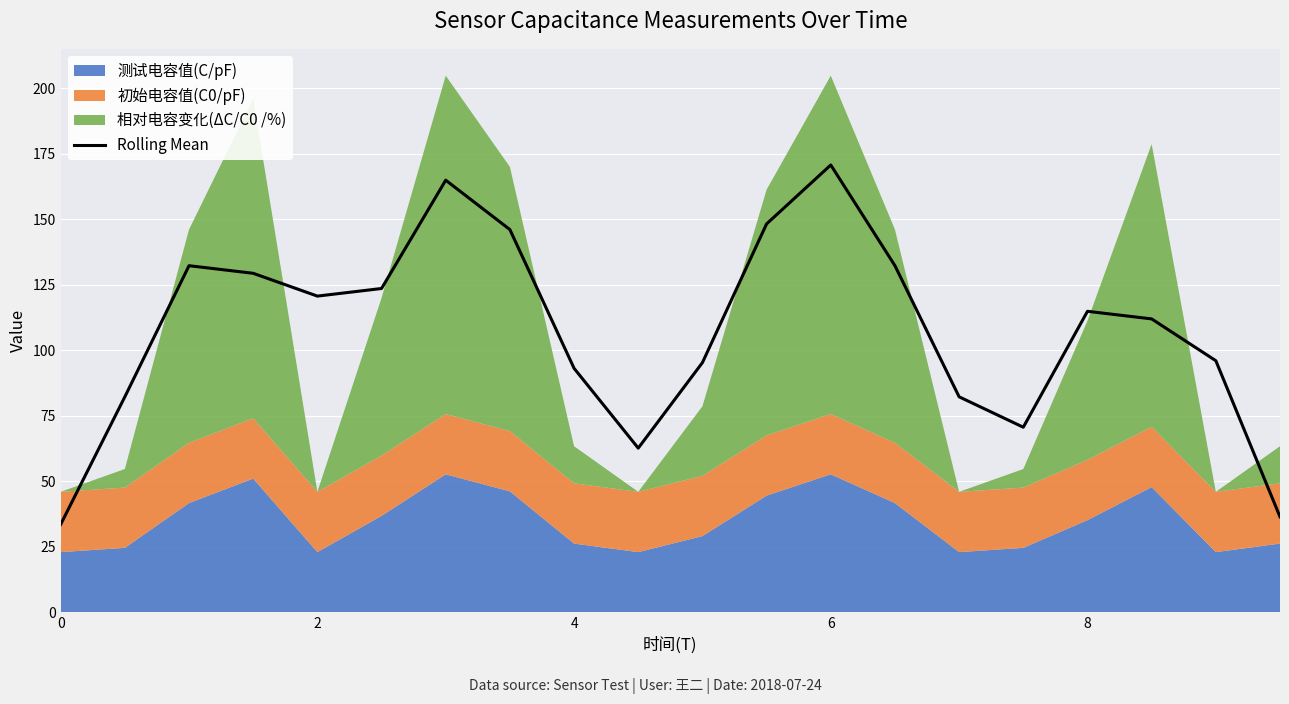

Is it true that Rolling Mean equals 9.1 at 0?

False